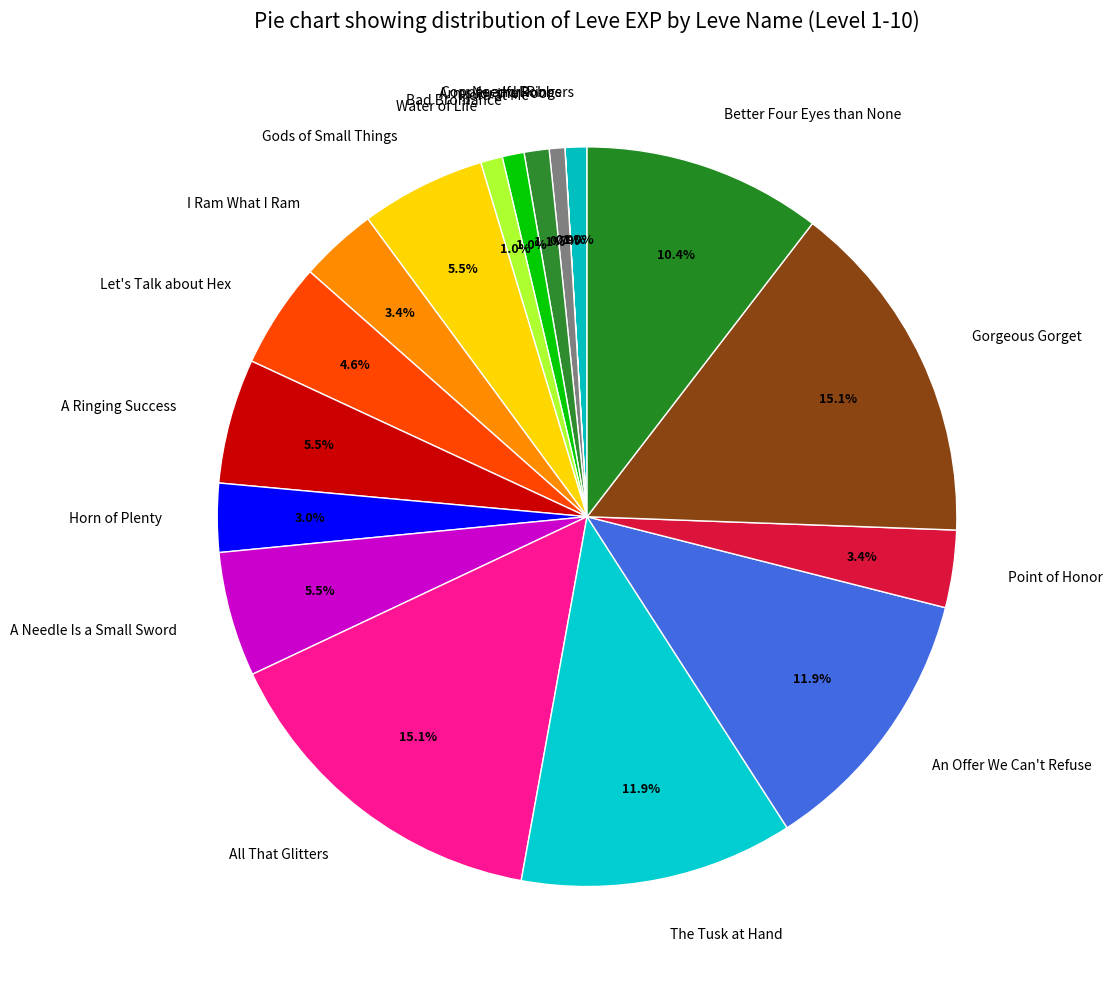

Which has a higher value, Horn of Plenty or Hora at Me?

Horn of Plenty